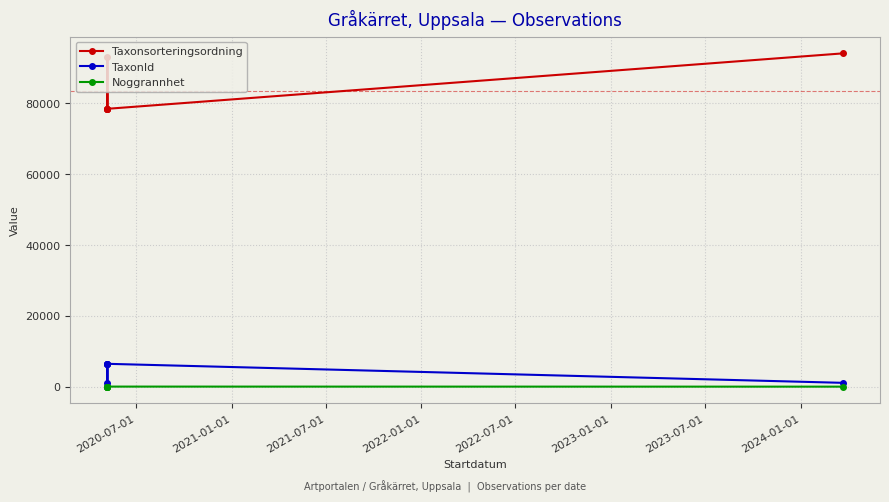

True or false: Taxonsorteringsordning and TaxonId intersect in this chart.

False